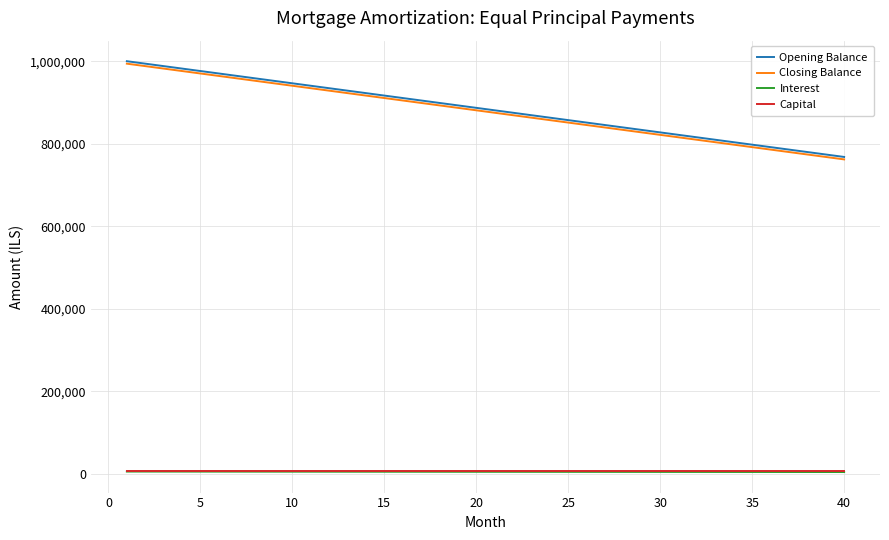

What is the maximum value for Closing Balance?

994047.6